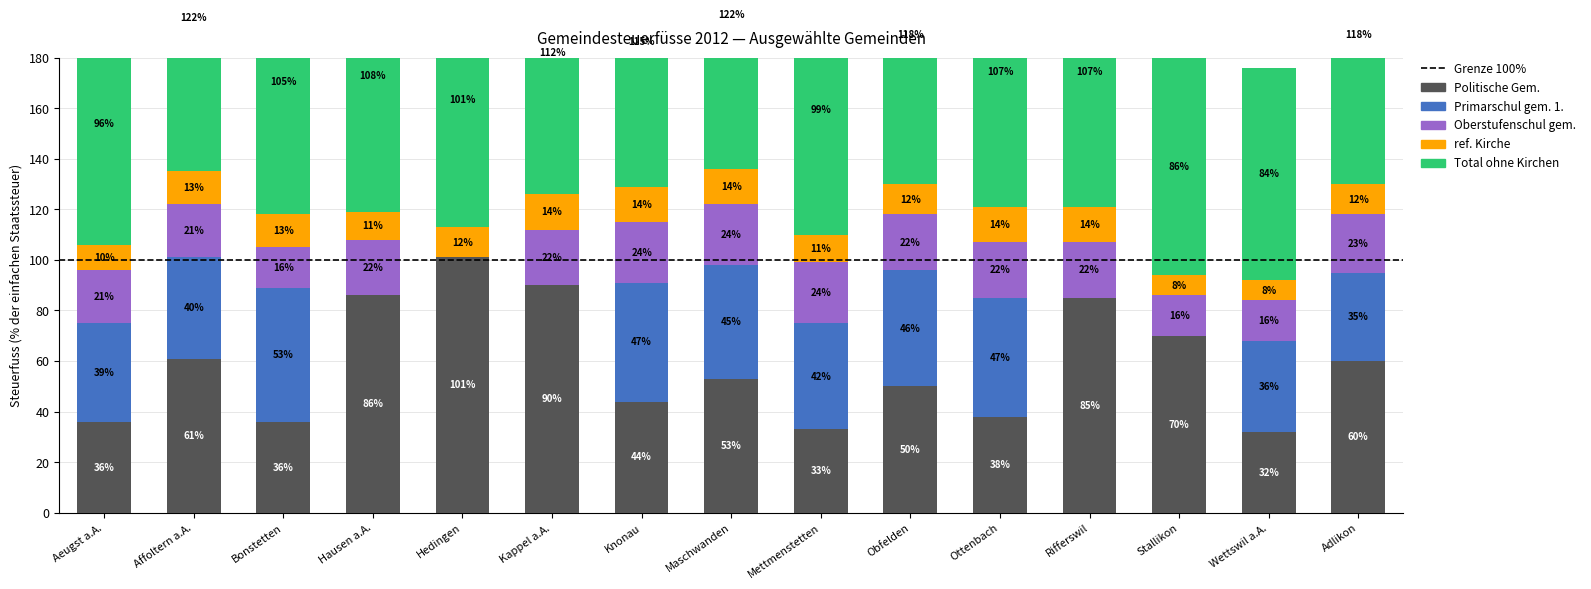

Reading left to right, what are all the values shown in this chart?

Politische Gem.: 36	61	36	86	101	90	44	53	33	50	38	85	70	32	60
Primarschul gem. 1.: 39	40	53	0	0	0	47	45	42	46	47	0	0	36	35
Oberstufenschul gem.: 21	21	16	22	0	22	24	24	24	22	22	22	16	16	23
ref. Kirche: 10	13	13	11	12	14	14	14	11	12	14	14	8	8	12
Total ohne Kirchen: 96	122	105	108	101	112	115	122	99	118	107	107	86	84	118